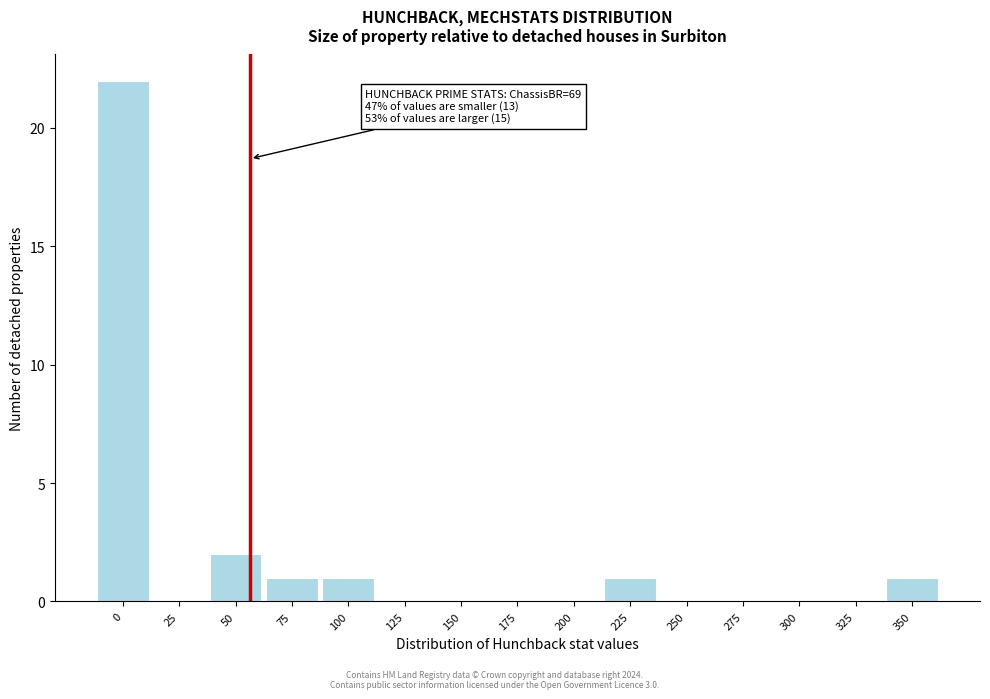

Reading left to right, transcribe all the data shown in this chart.

0=22	25=0	50=2	75=1	100=1	125=0	150=0	175=0	200=0	225=1	250=0	275=0	300=0	325=0	350=1